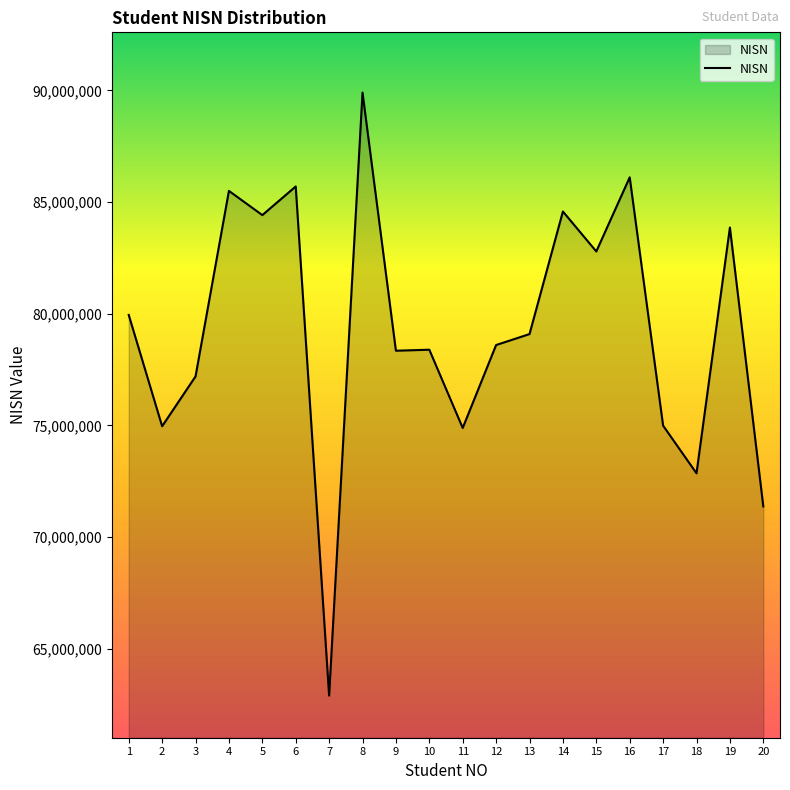

What is the change in value from 2 to 12?

+3636183